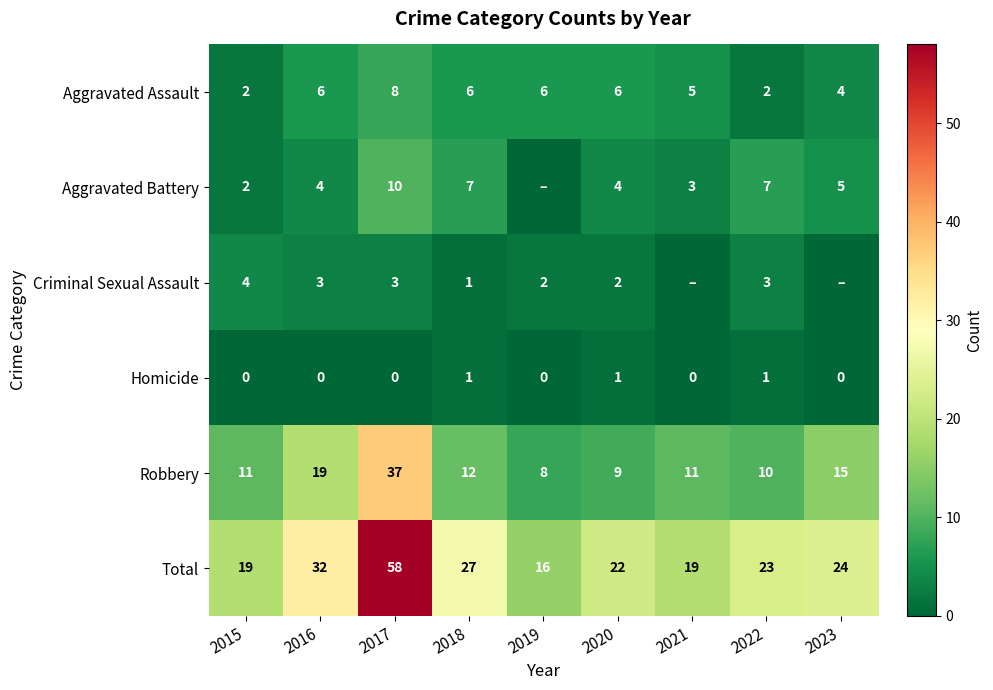

What is the difference between the Total values at 2023 and 2022?

1